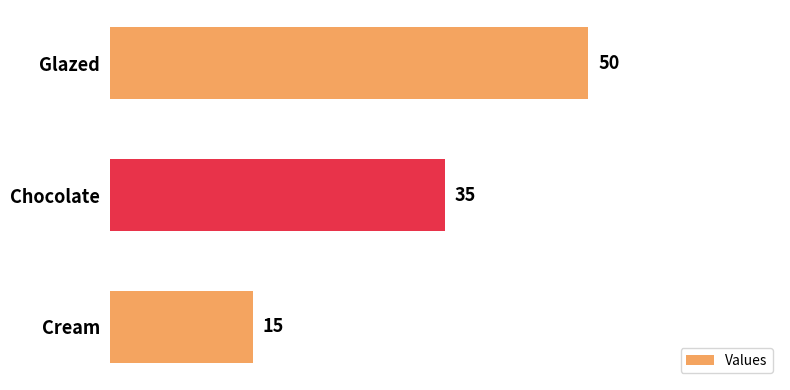

Reading top to bottom, transcribe all the data shown in this chart.

50	35	15